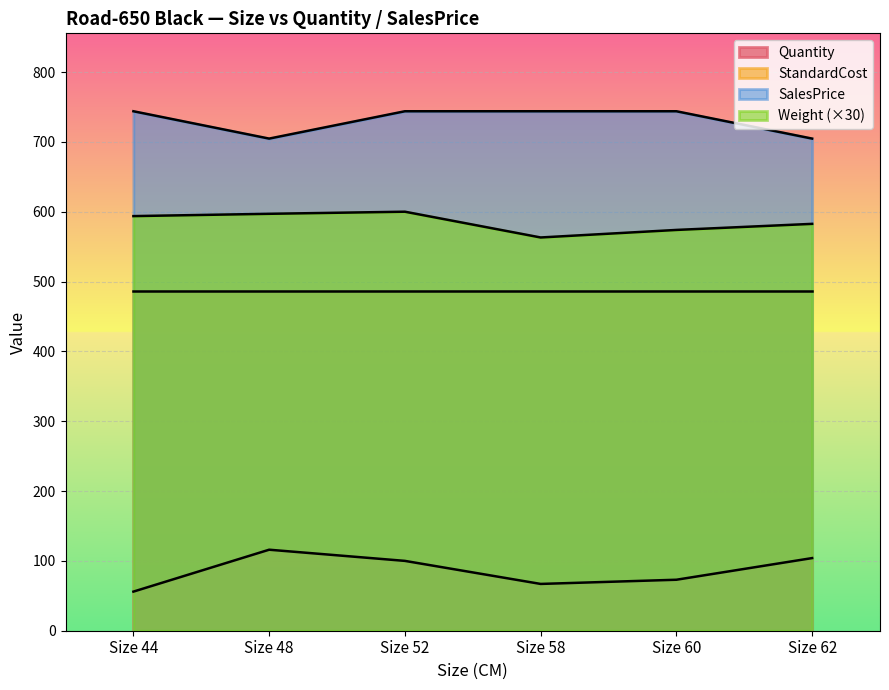

What is the difference between the maximum and second lowest values in the SalesPrice series?

39.1